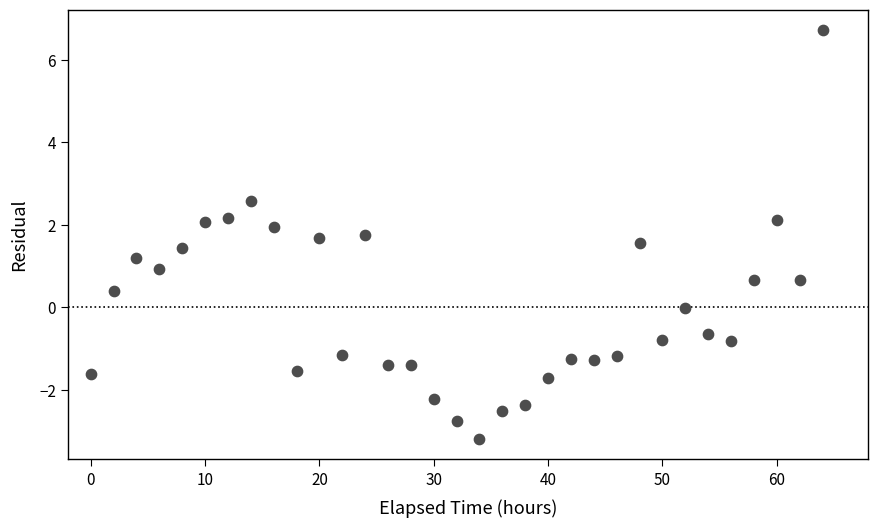

What is the range of X values (max minus min)?

64.0